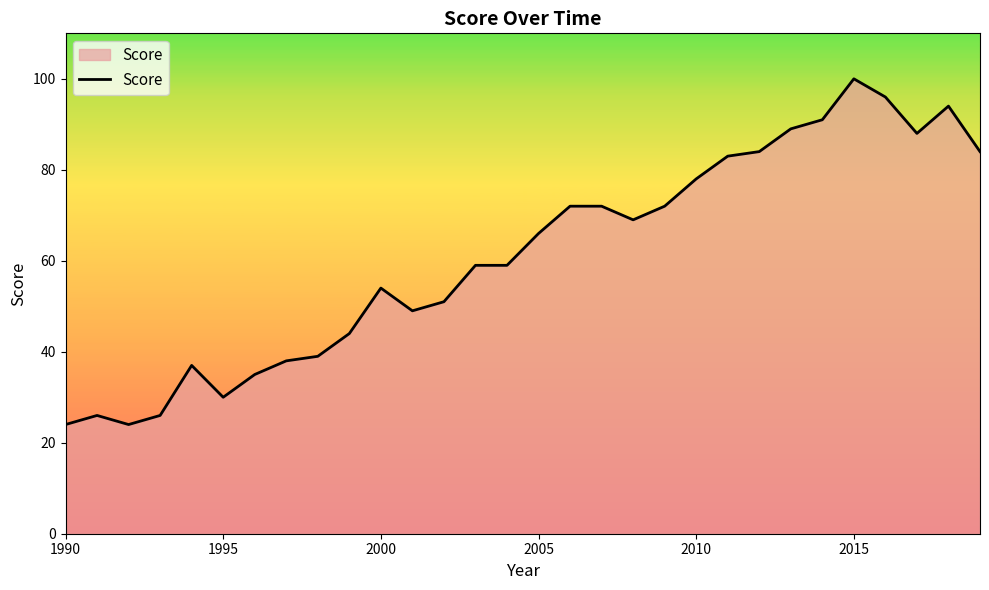

What is the maximum value shown in the chart?

100